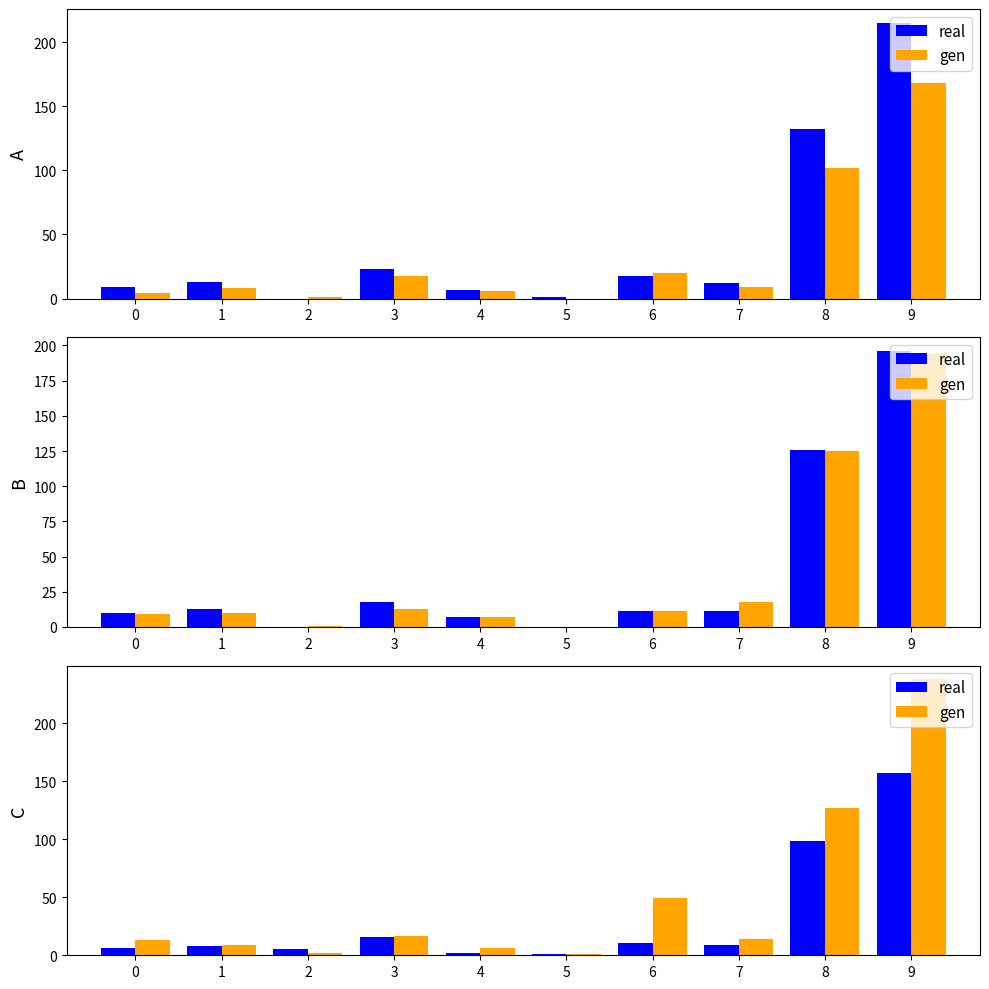

At which category does the chart reach its minimum across all series?

5